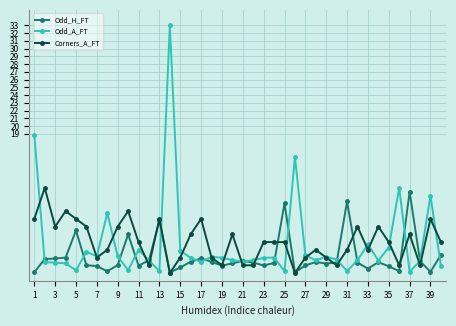

After their last crossing, which series has the higher values: Odd_H_FT or Odd_A_FT?

Odd_H_FT